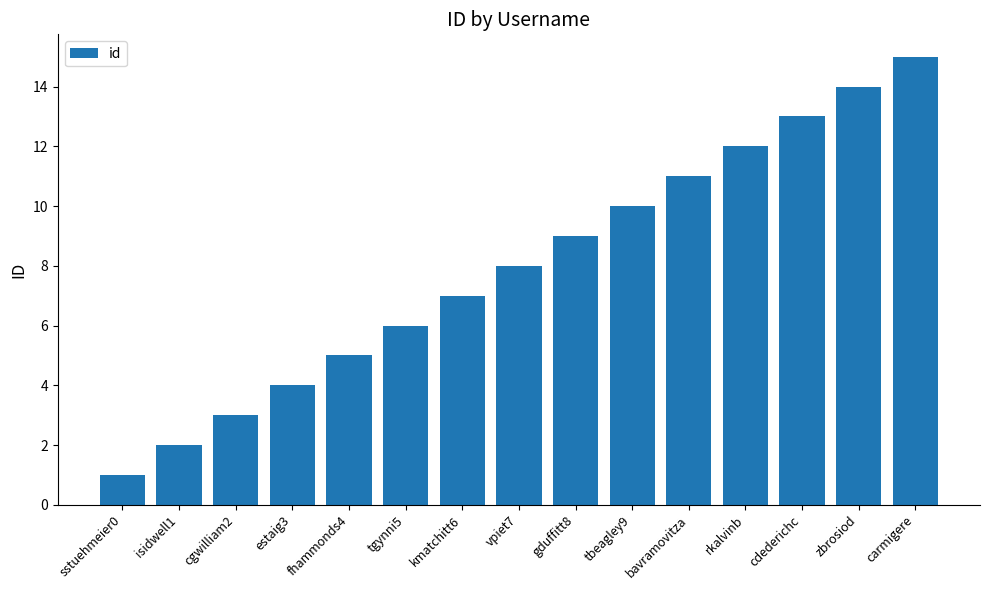

Reading left to right, extract all data points from this chart.

1	2	3	4	5	6	7	8	9	10	11	12	13	14	15